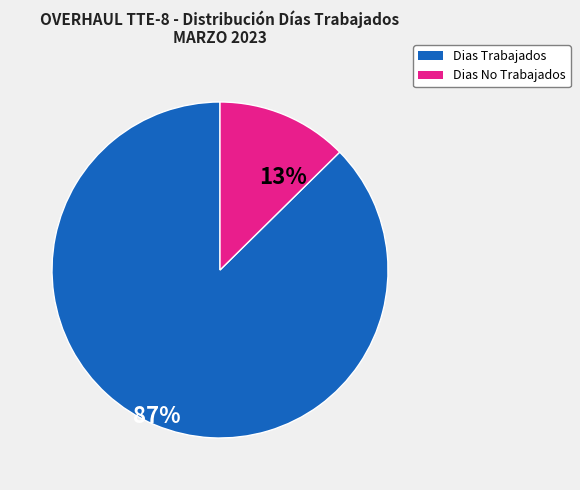

Is there a majority slice in this chart?

Yes